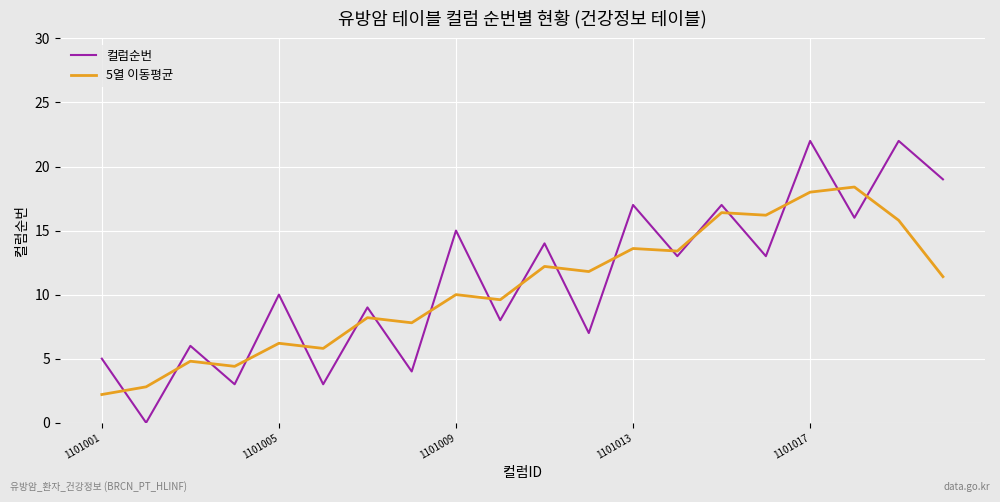

At how many categories does at least one series exceed 3?

19